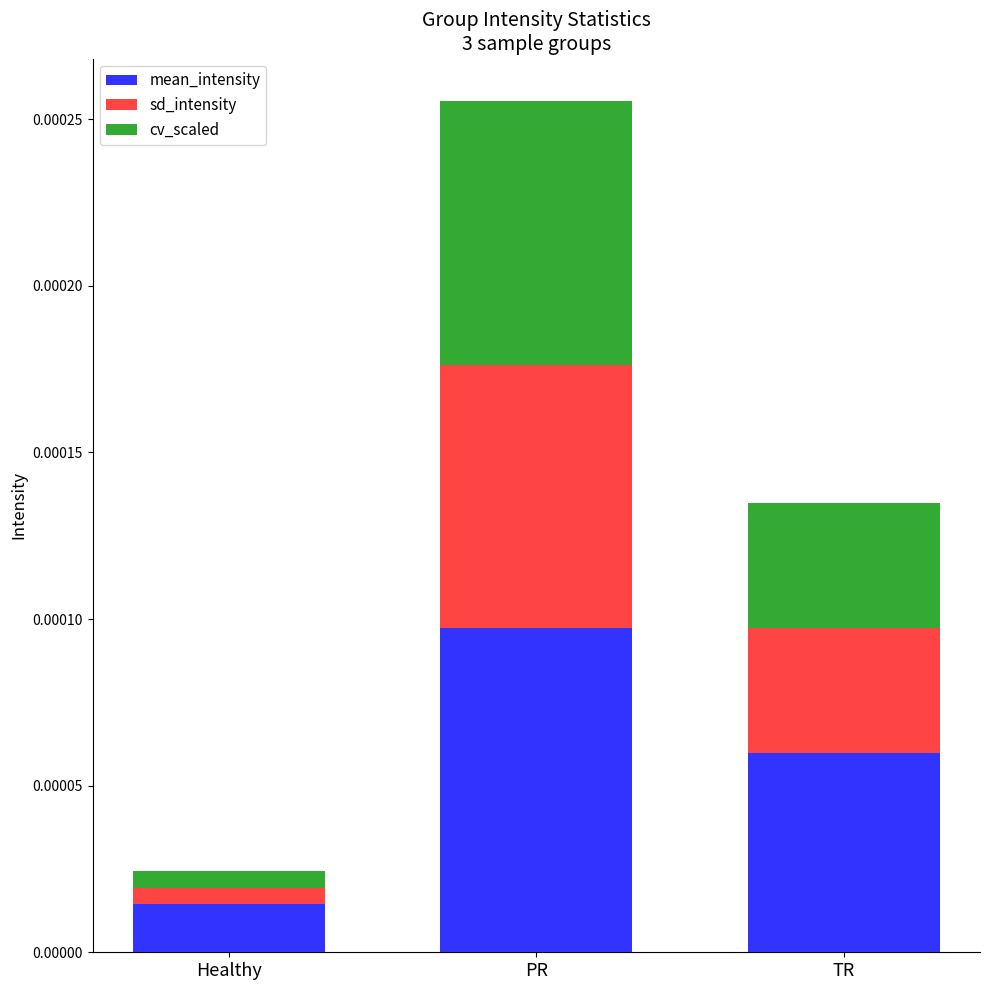

At which category is the sum across all series the highest?

PR